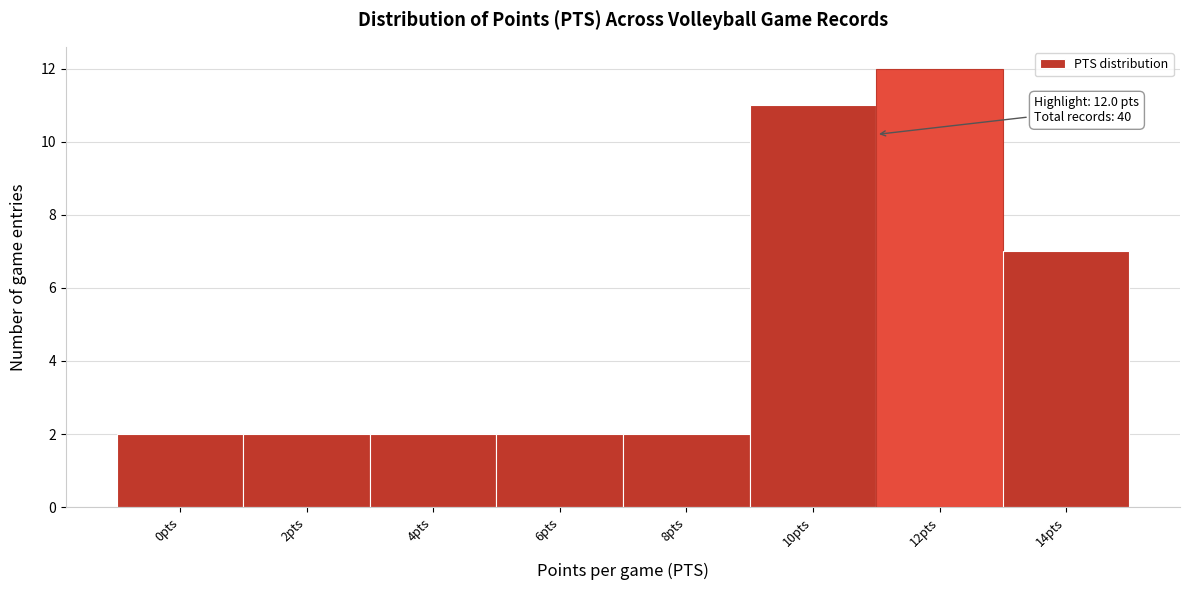

Reading left to right, list all the values displayed in this chart.

2	2	2	2	2	11	12	7